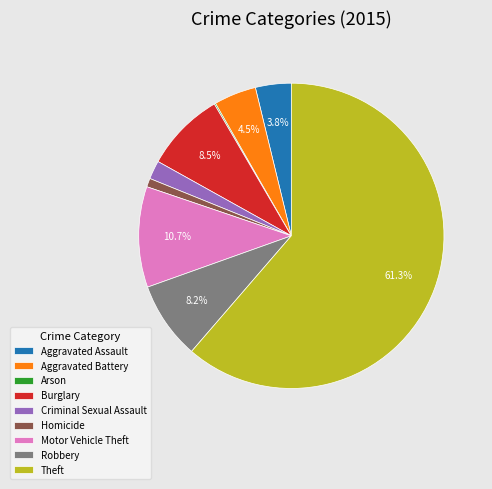

What portion of the pie excludes Theft?

38.7%